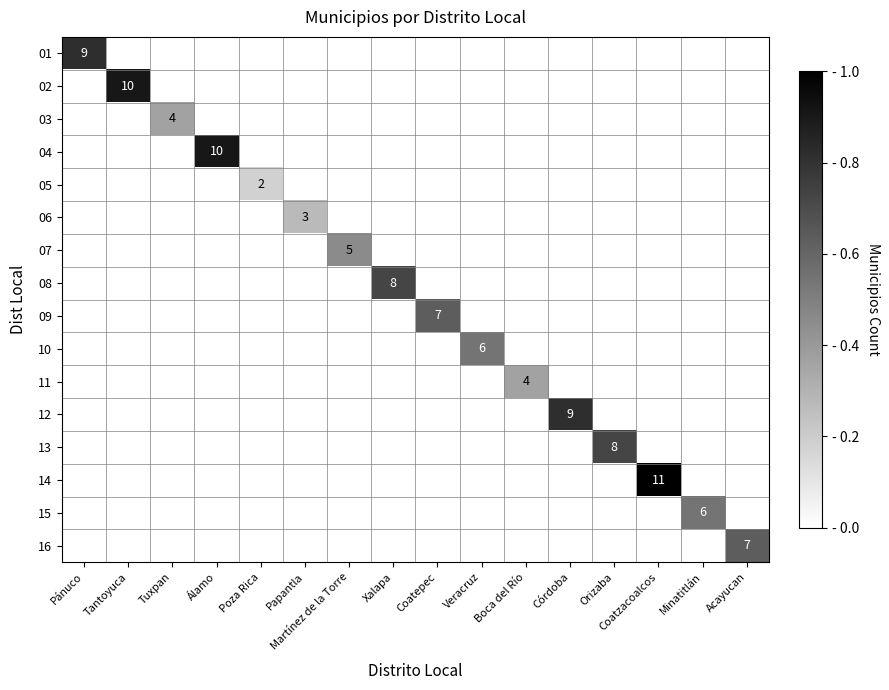

True or false: 04 has a value of 10 at Álamo.

True